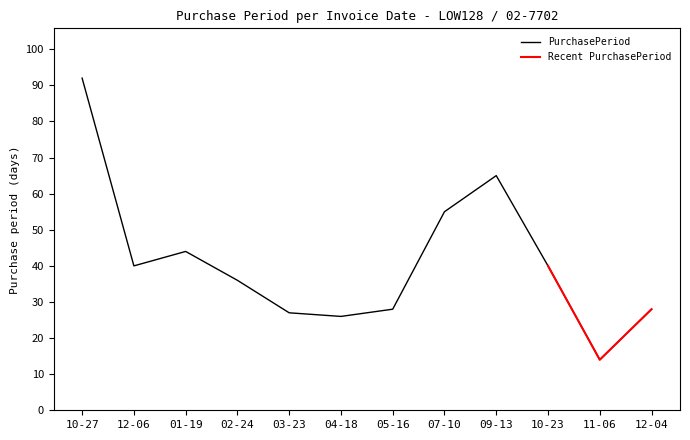

True or false: PurchasePeriod has a value of 65 at 09-13.

True